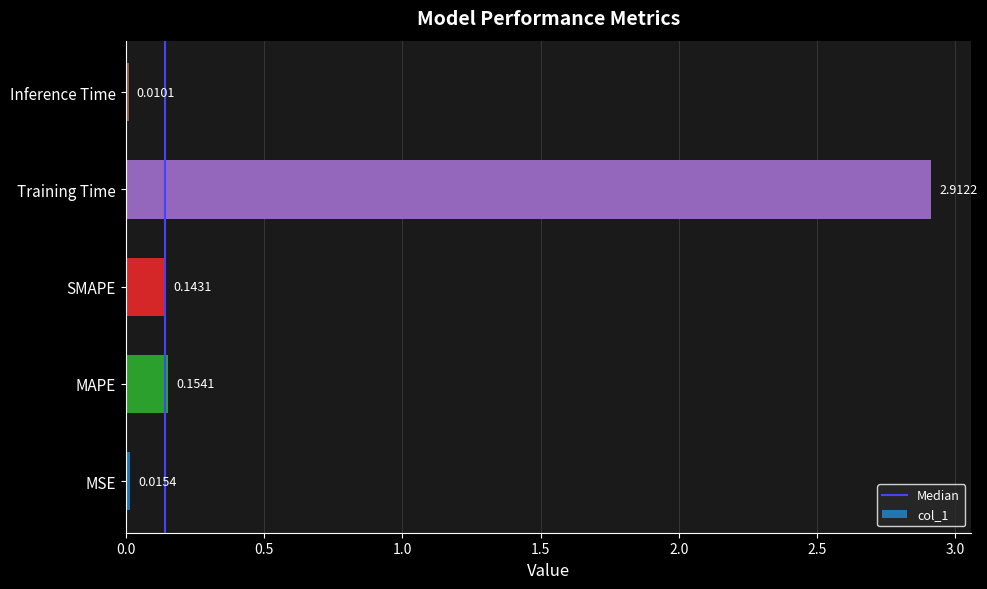

Between MSE and Training Time, which is larger?

Training Time